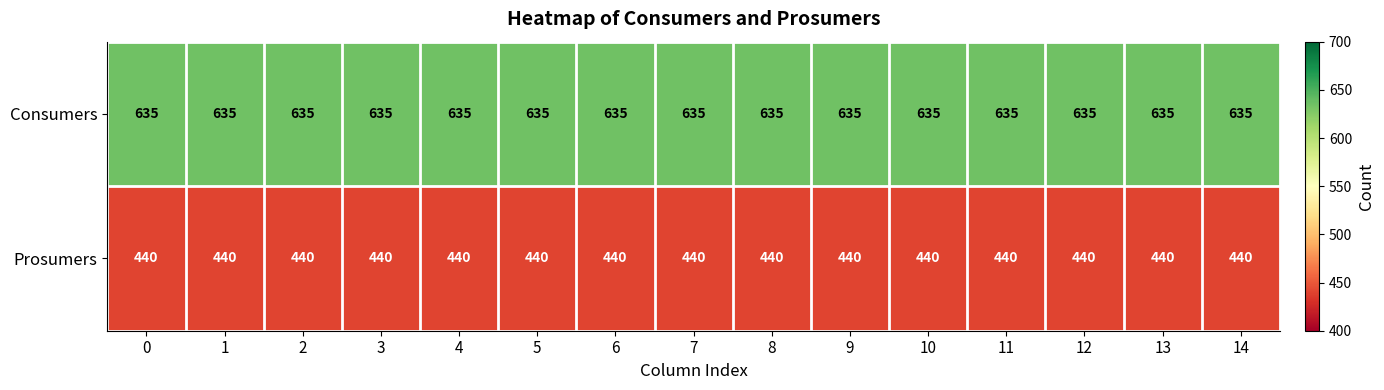

What is the difference between the highest and lowest values at 10?

195